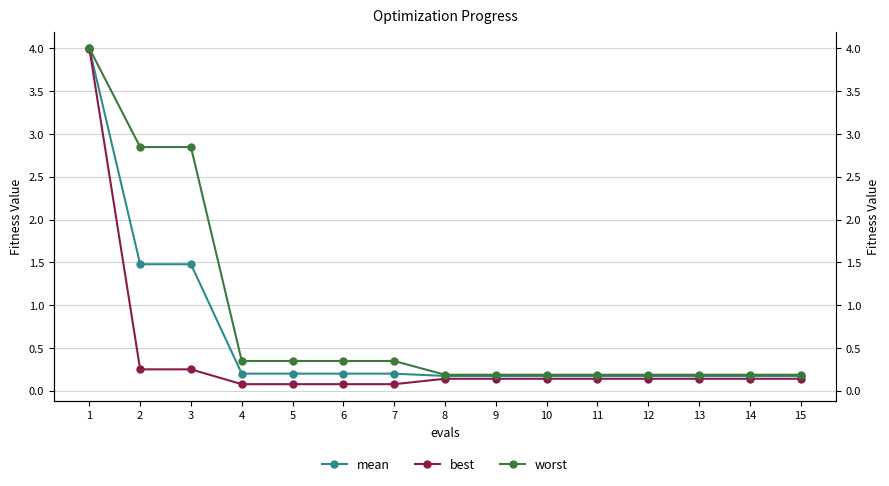

True or false: mean and worst intersect in this chart.

False